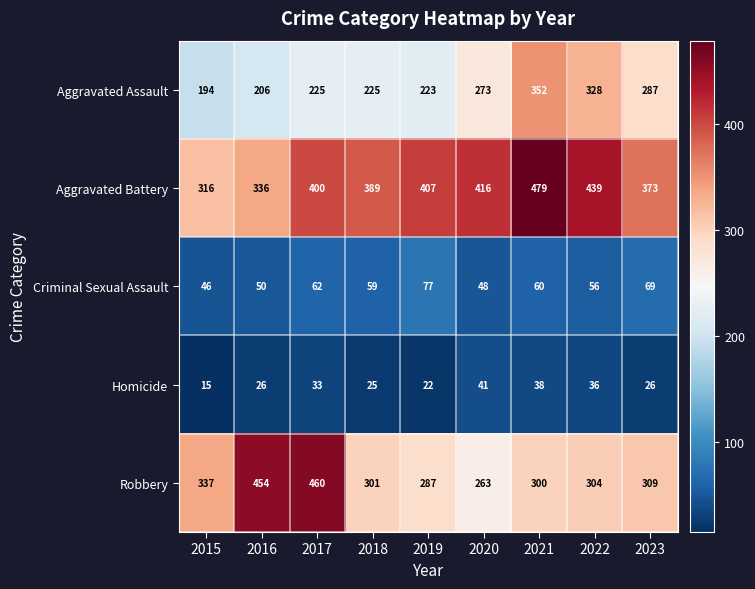

What is the difference between the maximum and second lowest values in the Homicide series?

19